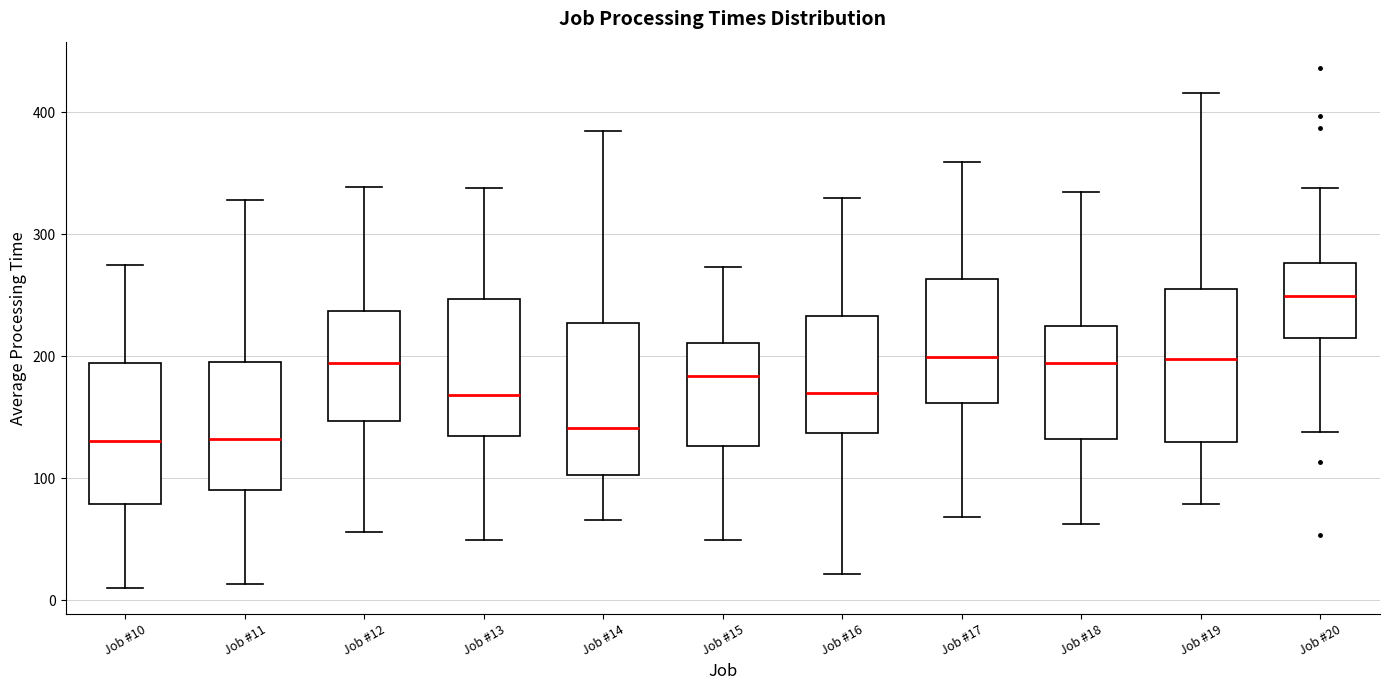

Reading left to right, transcribe this box plot: for each box, give where its median line is, the range the box spans, and where its two whiskers end, as read against the y-axis. The values are not printed on the chart, so give them approximately, as read against the axis.

Job #10: median 130, box 80 to 190, whiskers 10 to 270
Job #11: median 130, box 90 to 200, whiskers 10 to 330
Job #12: median 190, box 150 to 240, whiskers 60 to 340
Job #13: median 170, box 140 to 250, whiskers 50 to 340
Job #14: median 140, box 100 to 230, whiskers 70 to 380
Job #15: median 180, box 130 to 210, whiskers 50 to 270
Job #16: median 170, box 140 to 230, whiskers 20 to 330
Job #17: median 200, box 160 to 260, whiskers 70 to 360
Job #18: median 190, box 130 to 220, whiskers 60 to 330
Job #19: median 200, box 130 to 250, whiskers 80 to 420
Job #20: median 250, box 210 to 280, whiskers 140 to 340